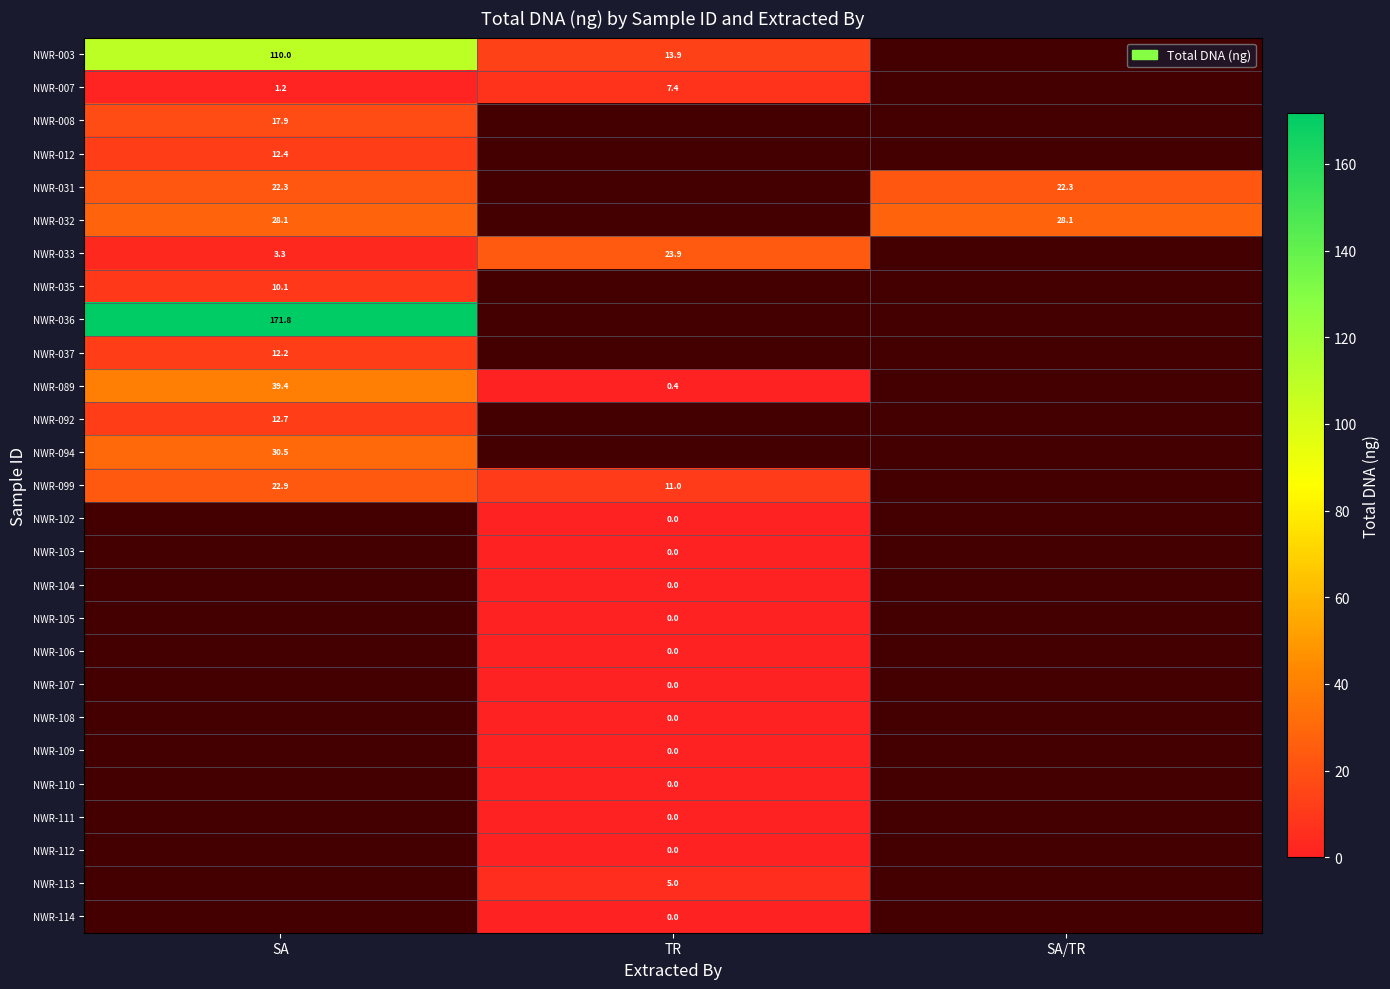

The NWR-007 series shows 7.4 at TR. True or false?

True